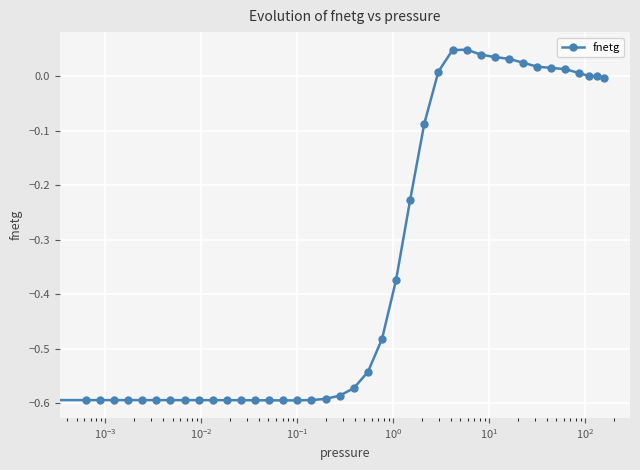

Does the chart display data point markers on the line(s)?

Yes